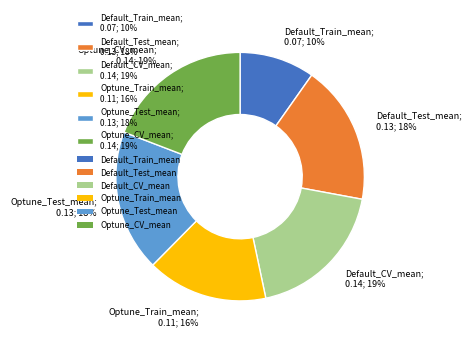

Do Optune_Test_mean; 0.13; 18% and Default_CV_mean; 0.14; 19% together represent more than half of the pie?

No